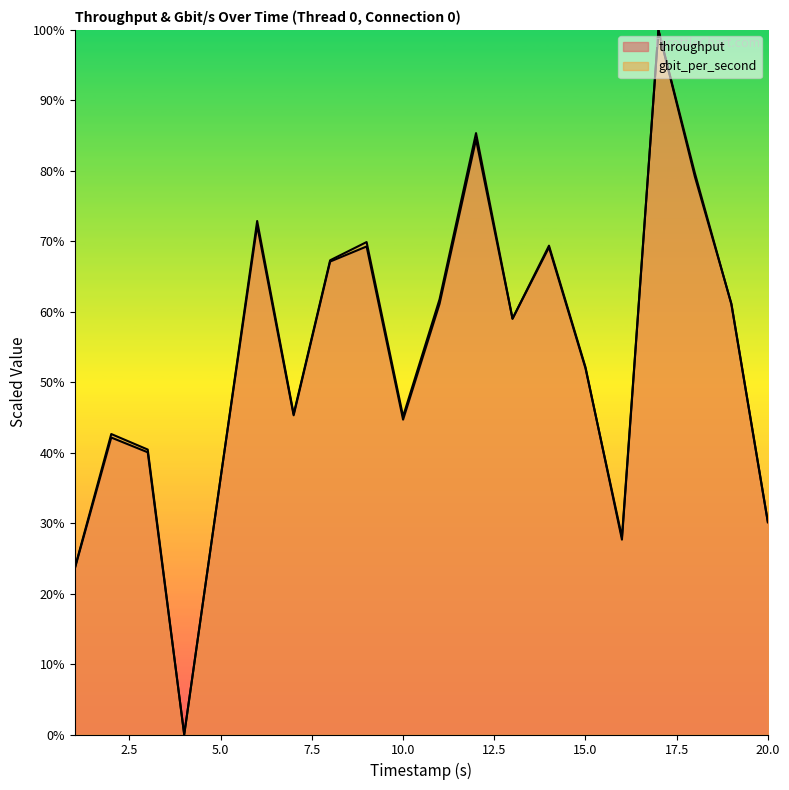

How many intersections are there between throughput and gbit_per_second?

3